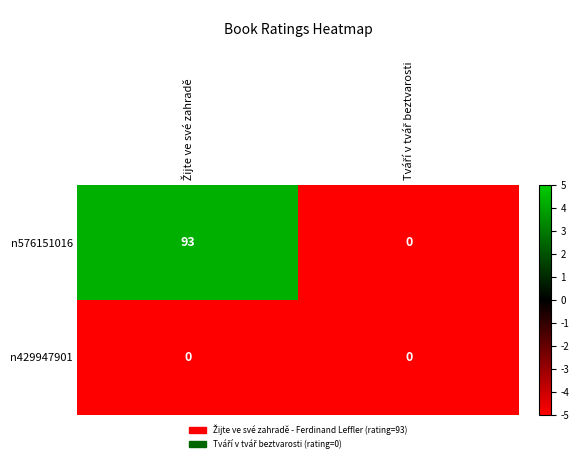

Which series has the largest total across all categories?

n576151016